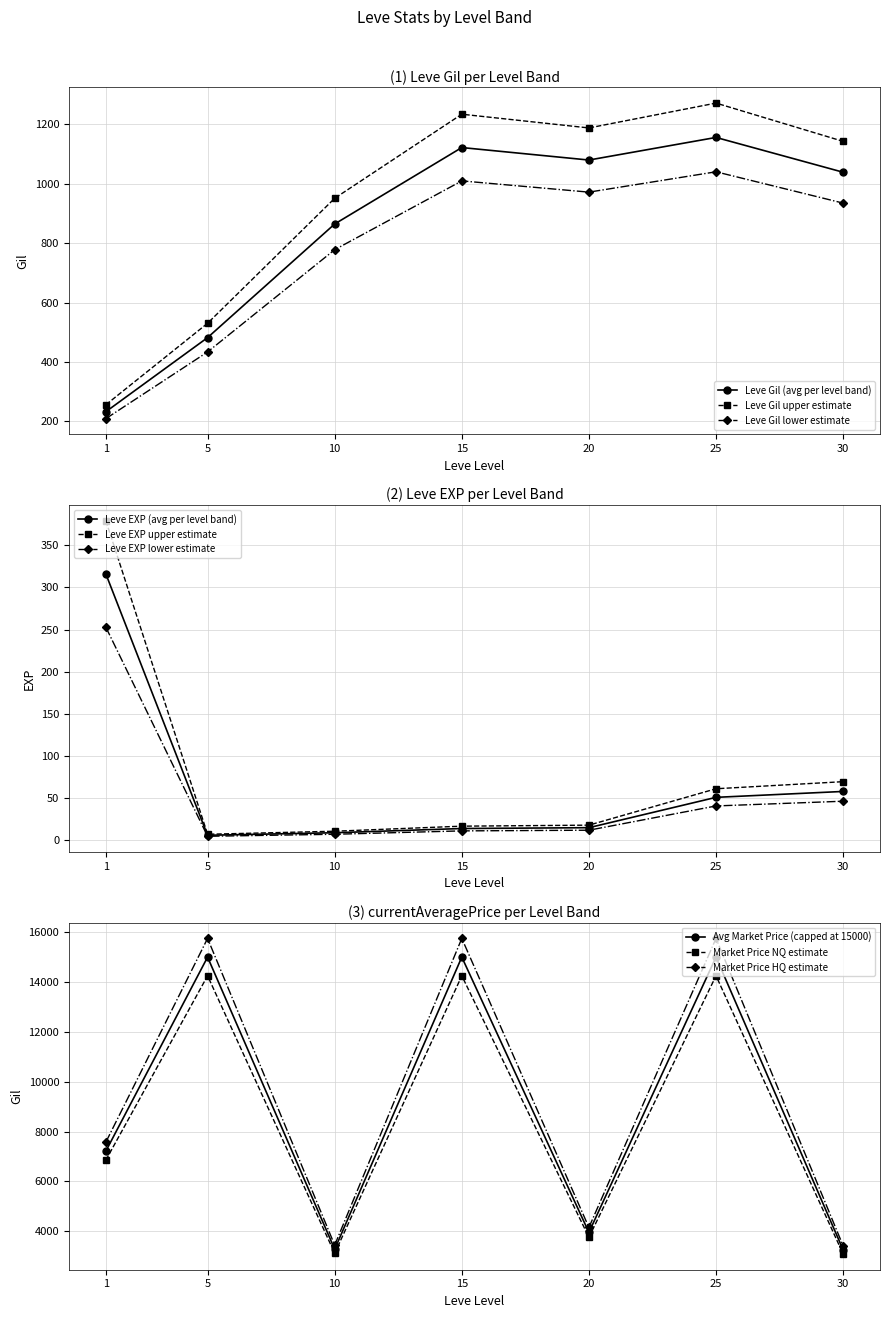

What value does the Leve Gil lower estimate series have at 10?

777.6